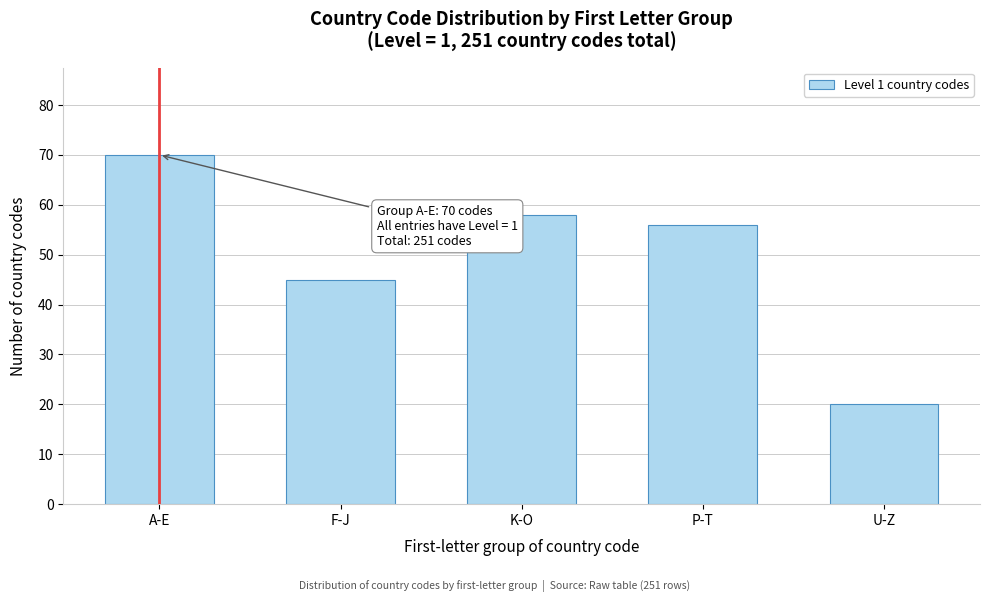

Reading left to right, what are all the values shown in this chart?

A-E=70	F-J=45	K-O=58	P-T=56	U-Z=20